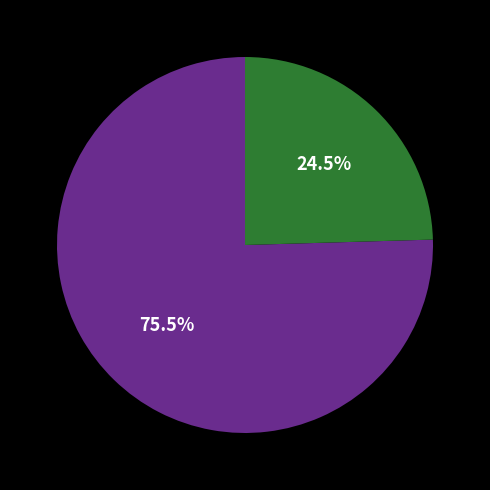

Does any single category account for the majority?

Yes